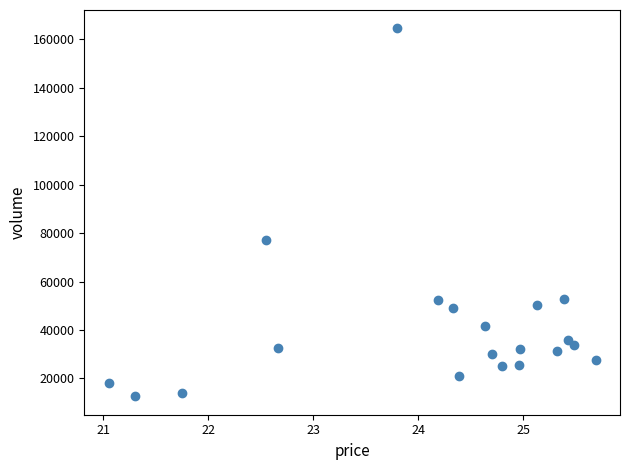

What Y value in the scatter plot is closest to 88568?

77033